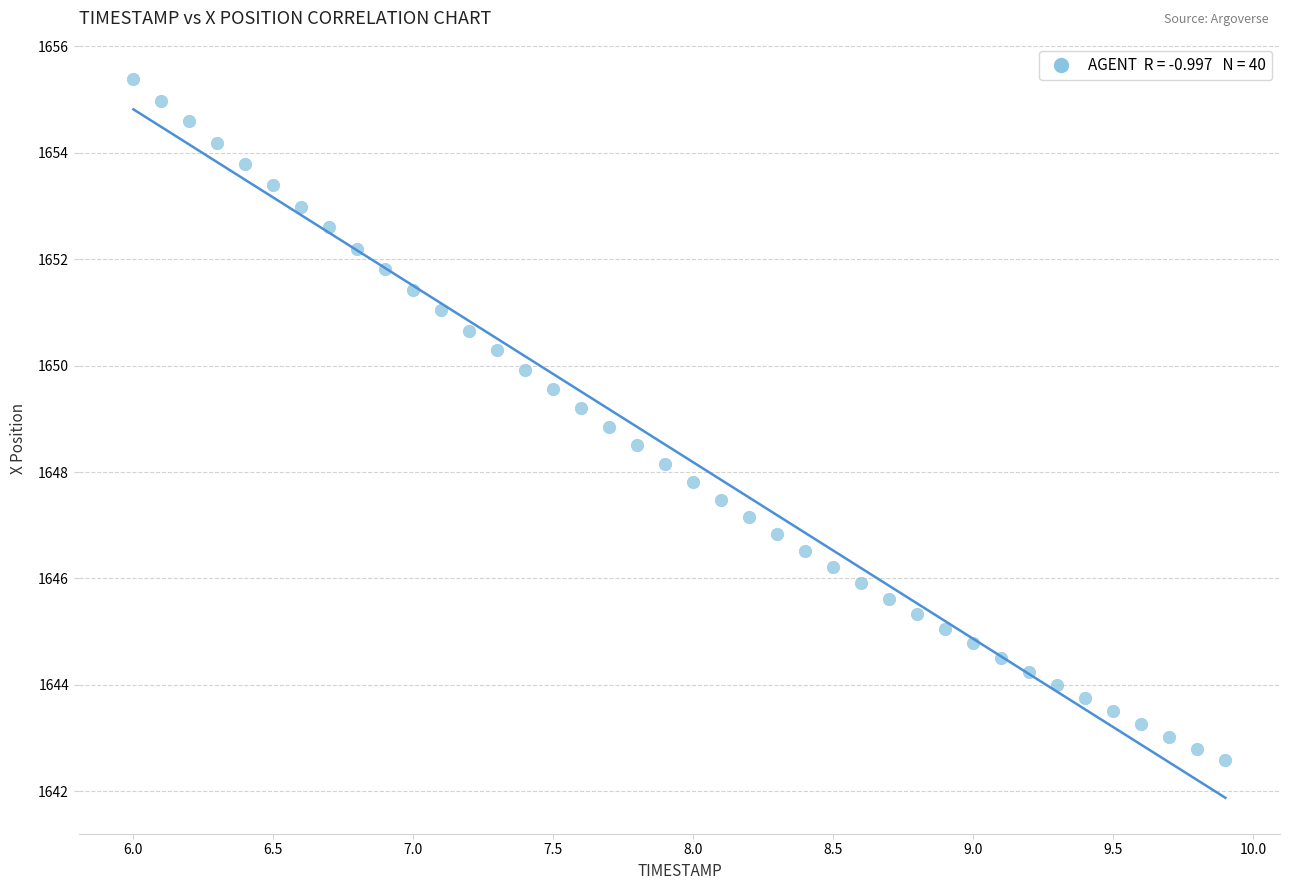

What is the range of X values (max minus min)?

3.9